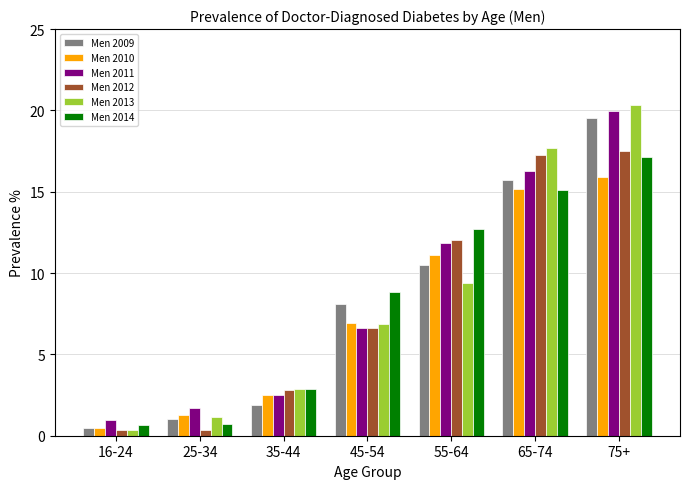

What is the label of the 5th bar from the left?

55-64